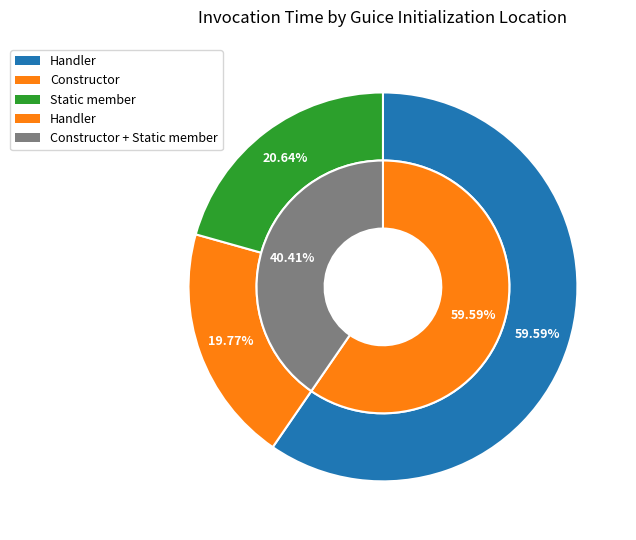

To the nearest percent, what is the difference between the largest and smallest slice percentages?

40%